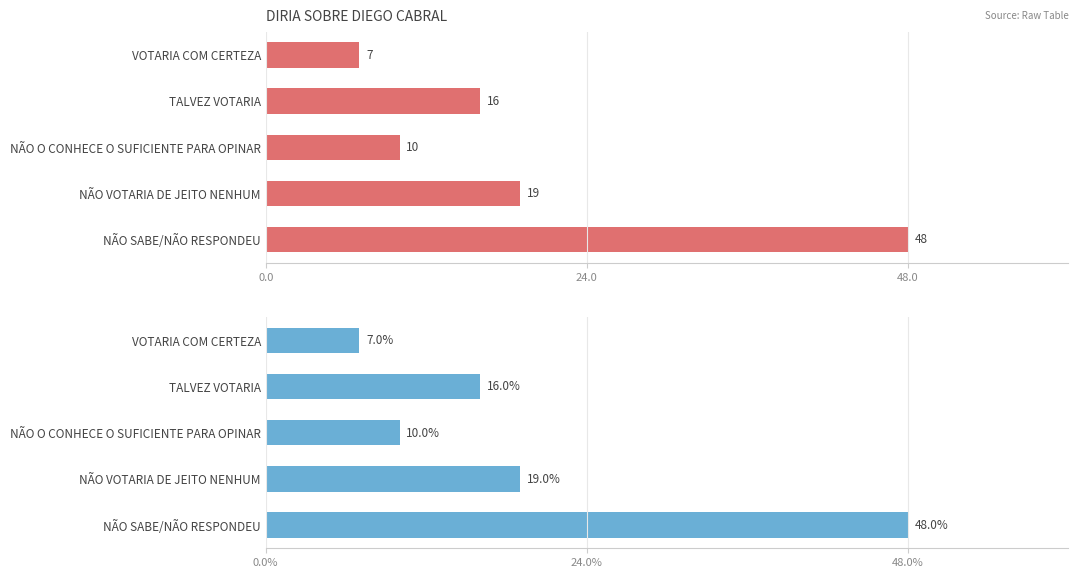

Reading left to right, what are all the values shown in this chart?

col_1: 7.0	16.0	10.0	19.0	48.0
col_2: 7.0	16.0	10.0	19.0	48.0